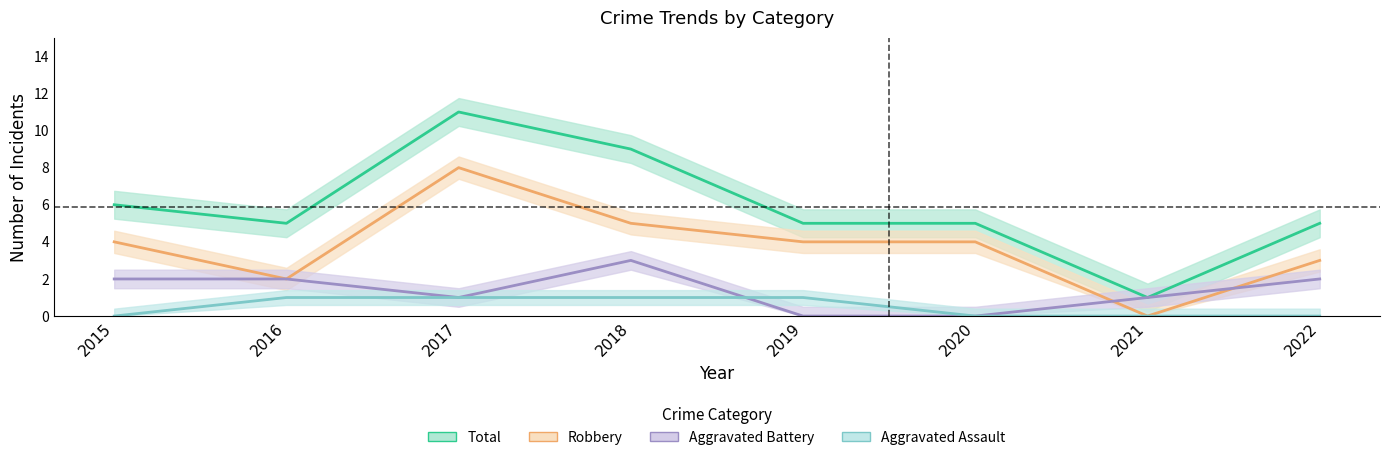

How many data points does each series have?

8